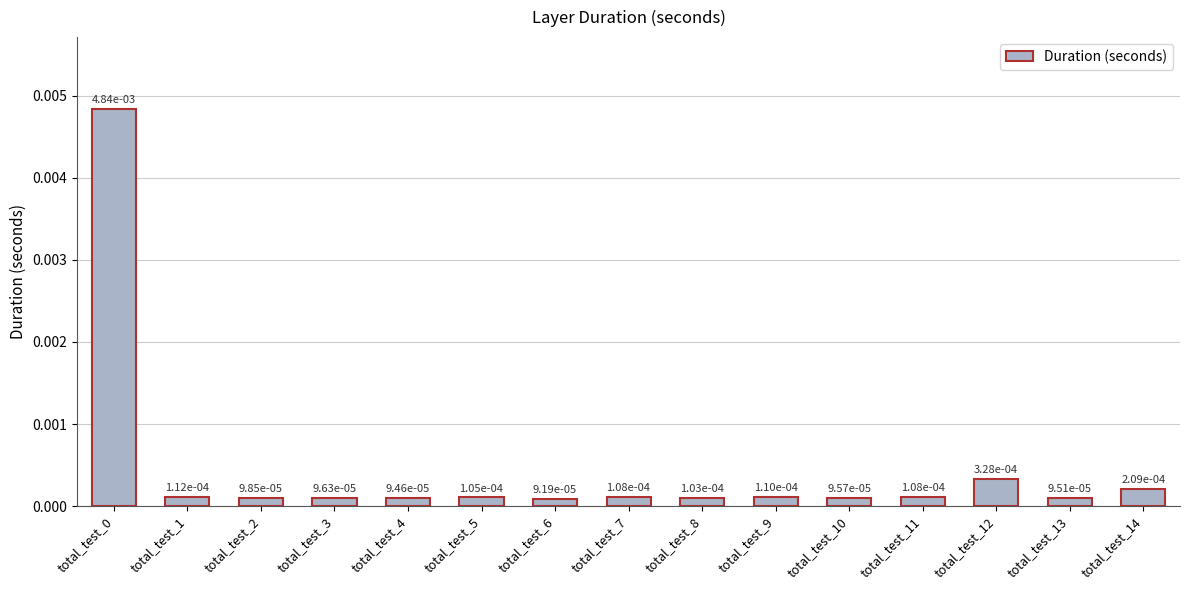

Rank the categories by value from highest to lowest.

total_test_0, total_test_12, total_test_14, total_test_1, total_test_9, total_test_11, total_test_7, total_test_5, total_test_8, total_test_2, total_test_3, total_test_10, total_test_13, total_test_4, total_test_6